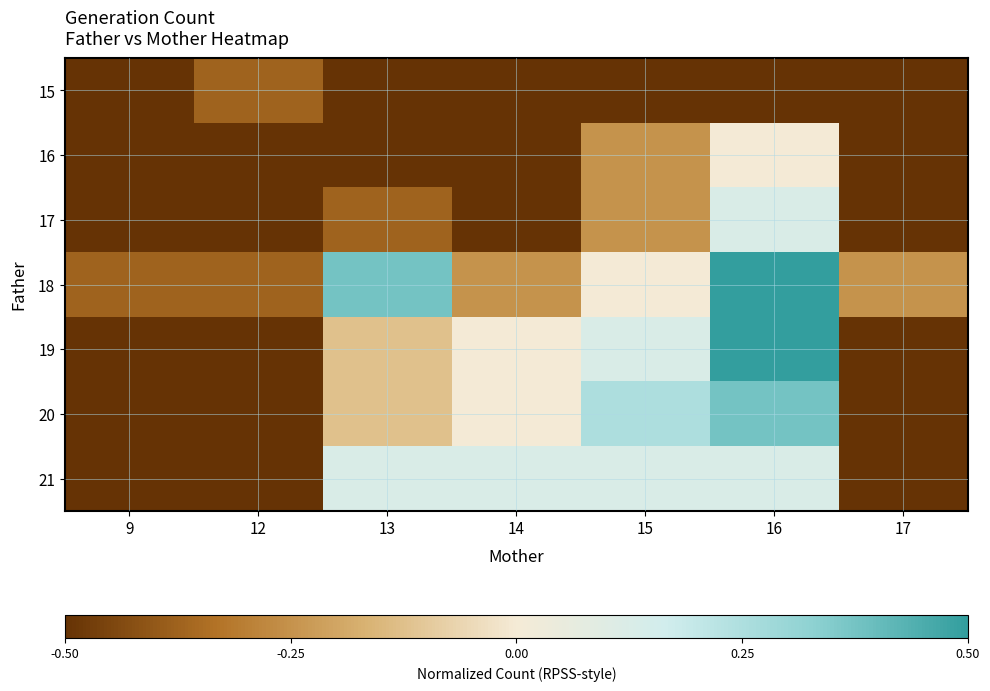

Reading right to left, list all the values displayed in this chart.

15: 17=-0.5	16=-0.5	15=-0.5	14=-0.5	13=-0.5	12=-0.4	9=-0.5
16: 17=-0.5	16=0.0	15=-0.2	14=-0.5	13=-0.5	12=-0.5	9=-0.5
17: 17=-0.5	16=0.1	15=-0.2	14=-0.5	13=-0.4	12=-0.5	9=-0.5
18: 17=-0.2	16=0.5	15=0.0	14=-0.2	13=0.4	12=-0.4	9=-0.4
19: 17=-0.5	16=0.5	15=0.1	14=0.0	13=-0.1	12=-0.5	9=-0.5
20: 17=-0.5	16=0.4	15=0.2	14=0.0	13=-0.1	12=-0.5	9=-0.5
21: 17=-0.5	16=0.1	15=0.1	14=0.1	13=0.1	12=-0.5	9=-0.5